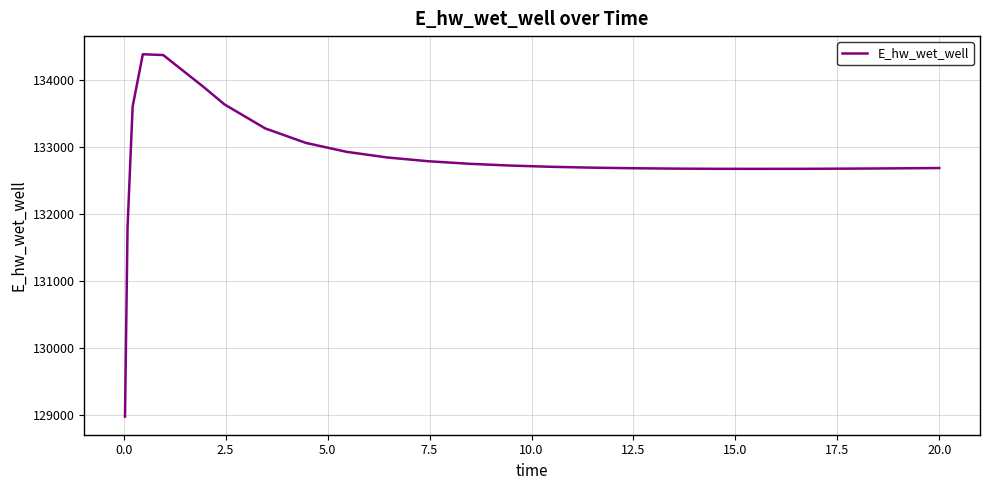

What is the smallest value displayed?

128980.7